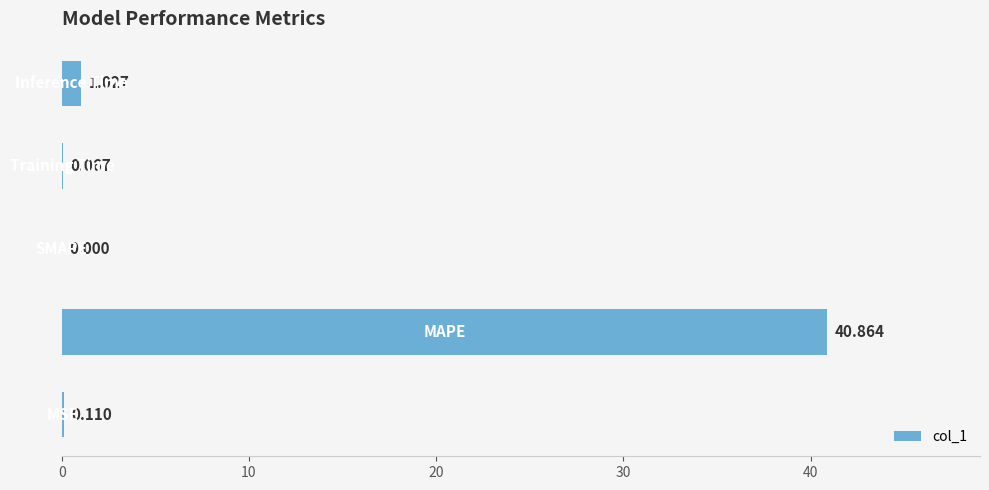

Count the number of categories in the chart.

5